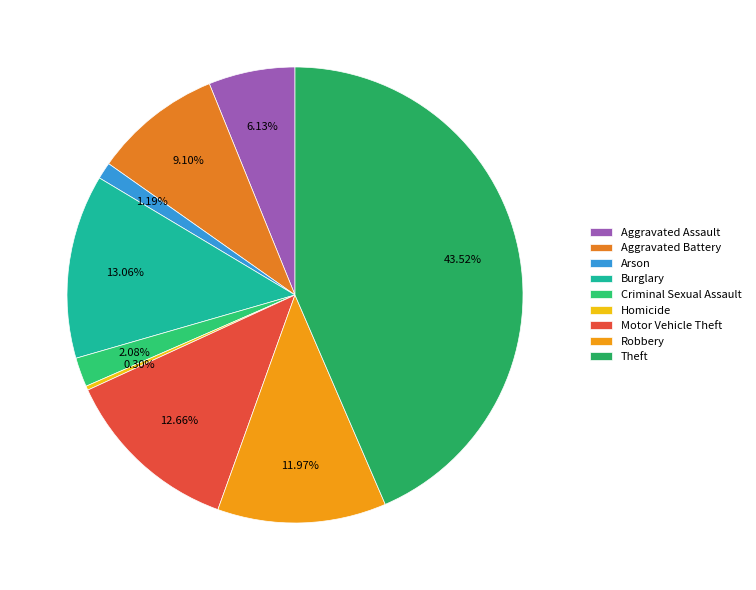

To the nearest percent, what is the combined percentage of Aggravated Assault and Arson?

7%